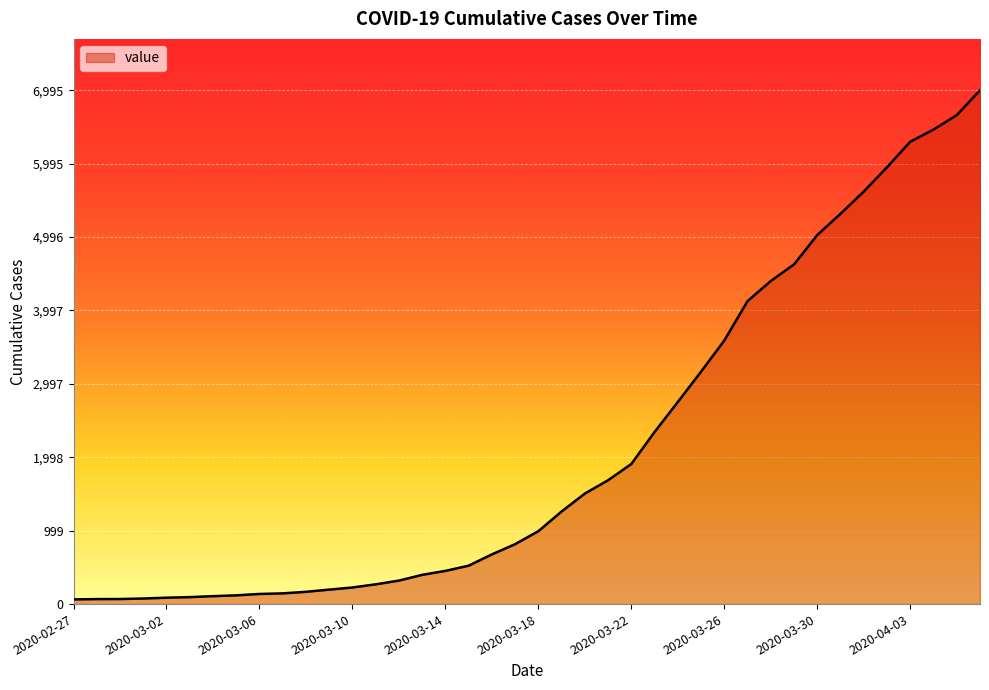

What is the difference between the second highest and minimum values?

6593